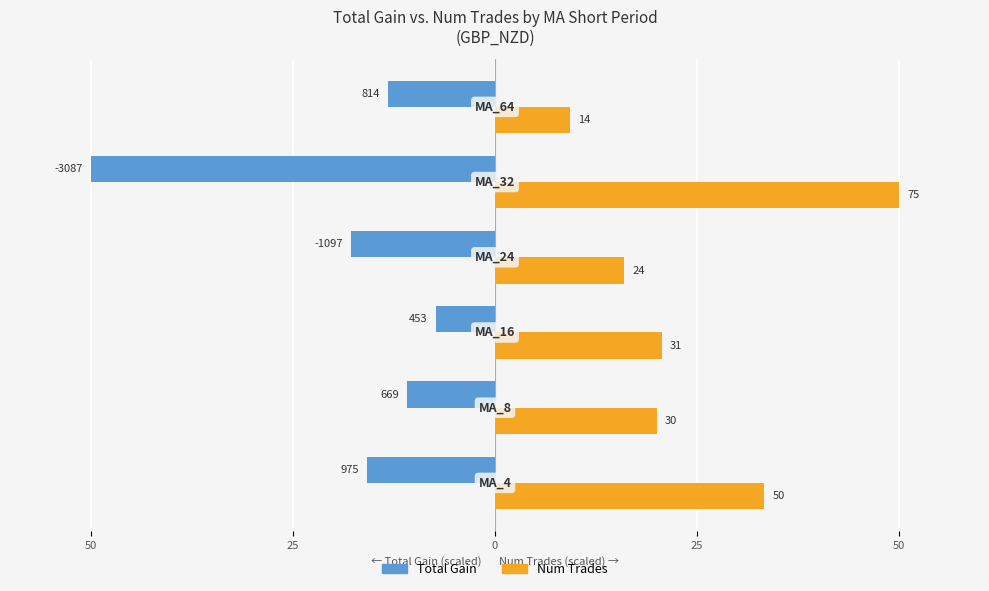

Which series has the widest spread of values?

Total Gain